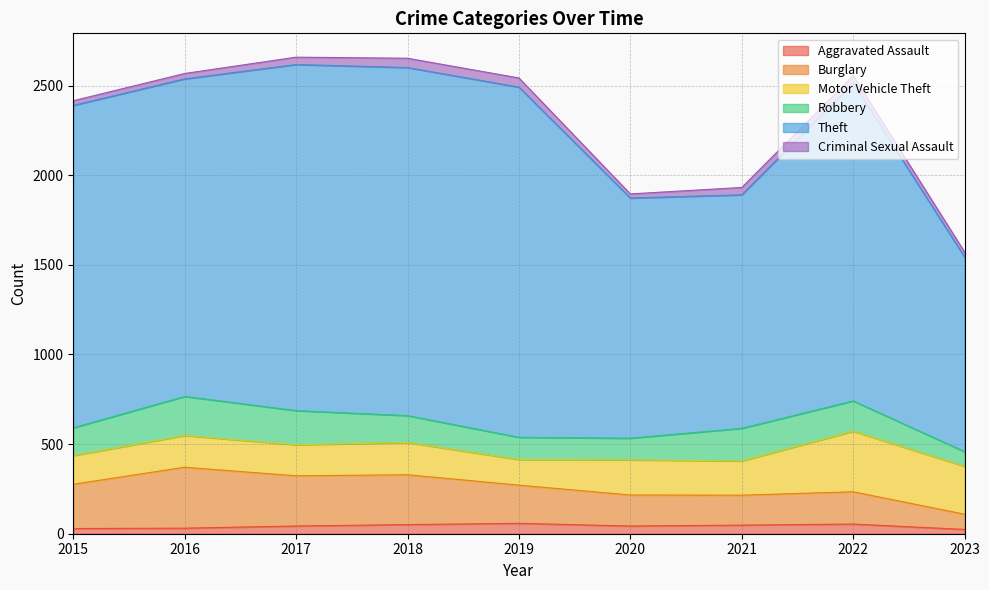

Which category has the highest value in the Aggravated Assault series?

2019